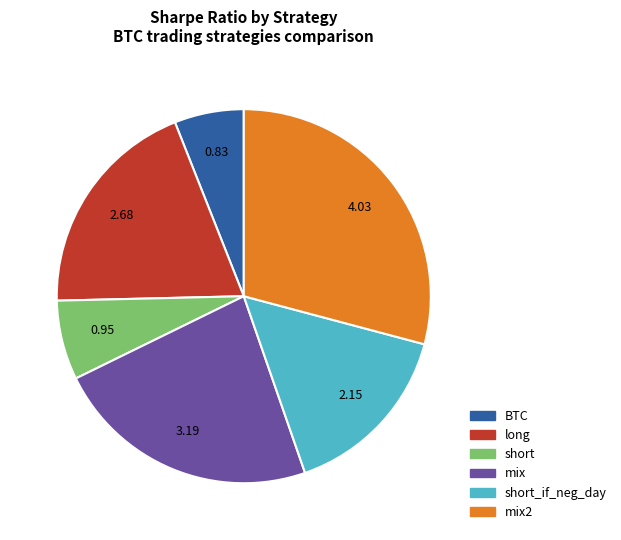

Does any single category account for the majority?

No